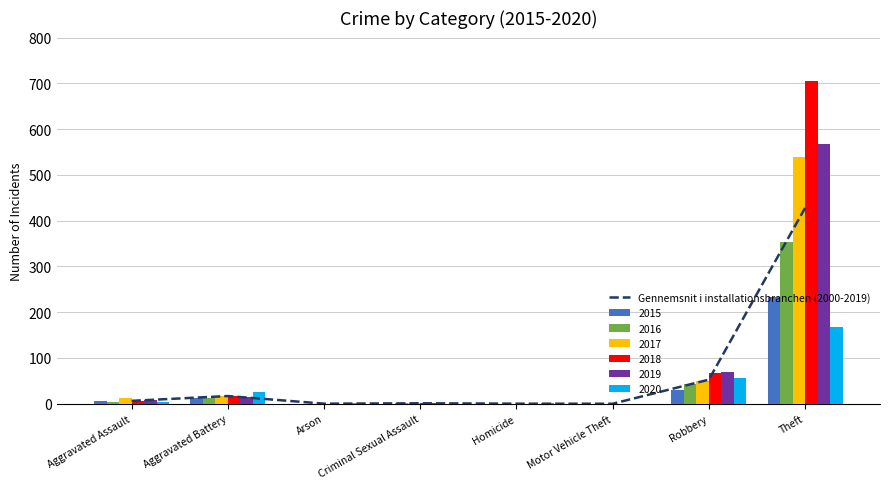

Which category has the highest value in the 2017 series?

Theft